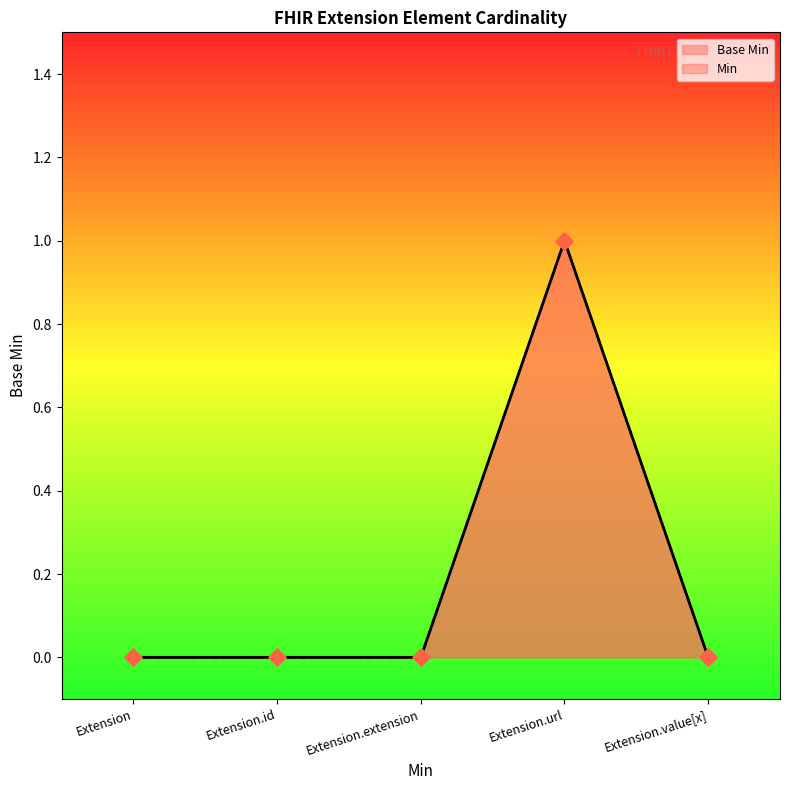

Between Extension.extension and Extension.id, which is larger?

Extension.extension